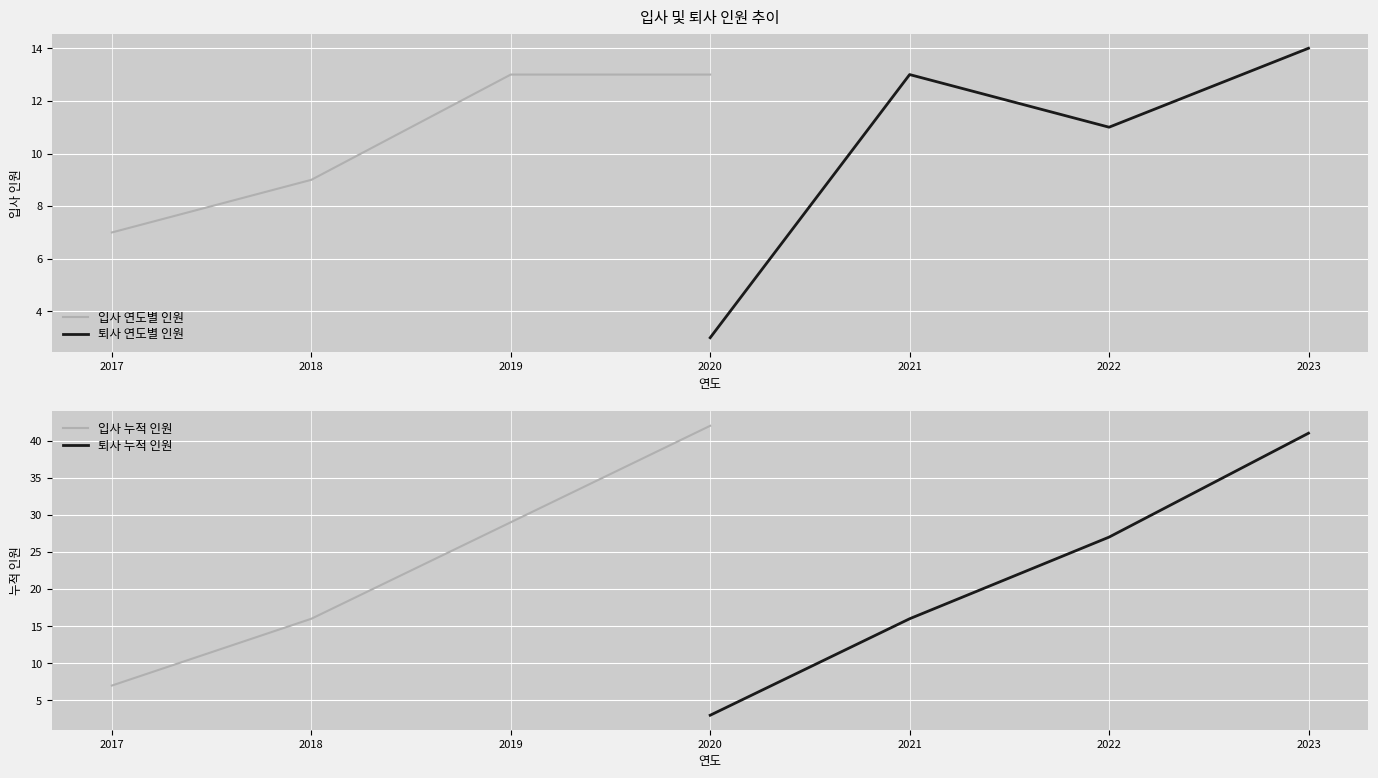

Which category has the lowest value in the 입사 연도별 인원 series?

2017